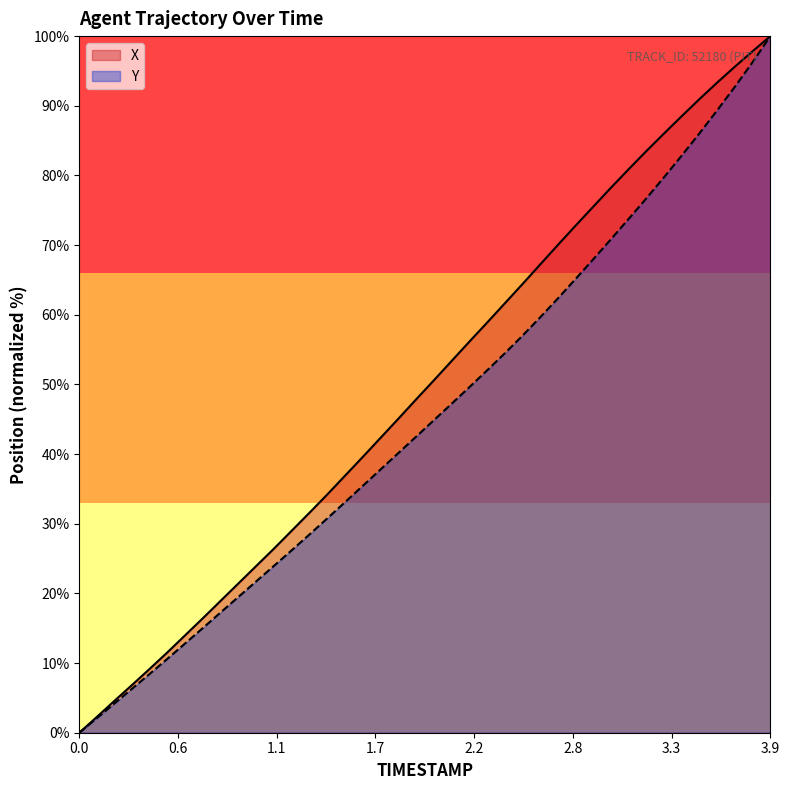

How many values in Y are above zero?

39